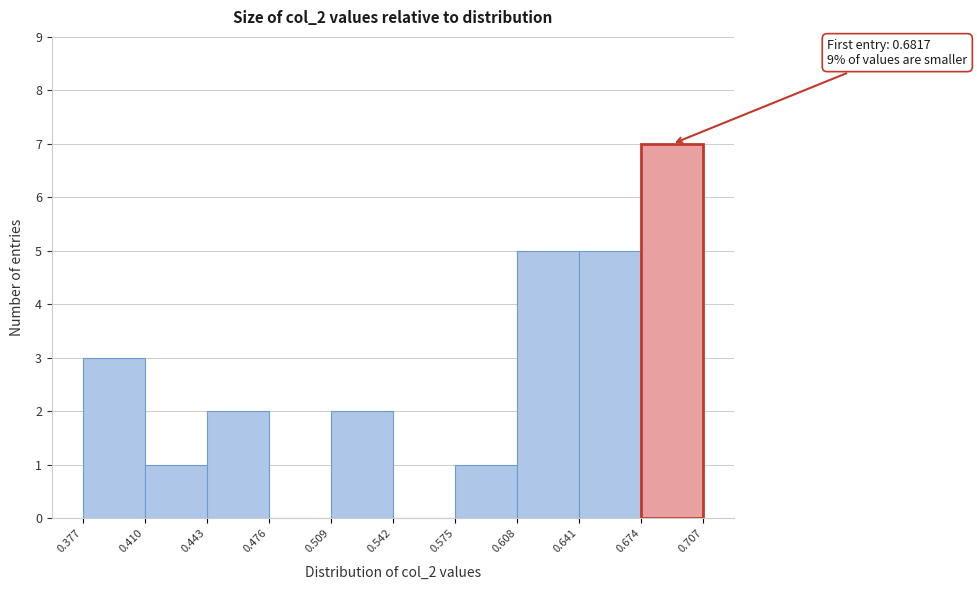

Which range on the x-axis has the tallest bar?

0.674 to 0.707